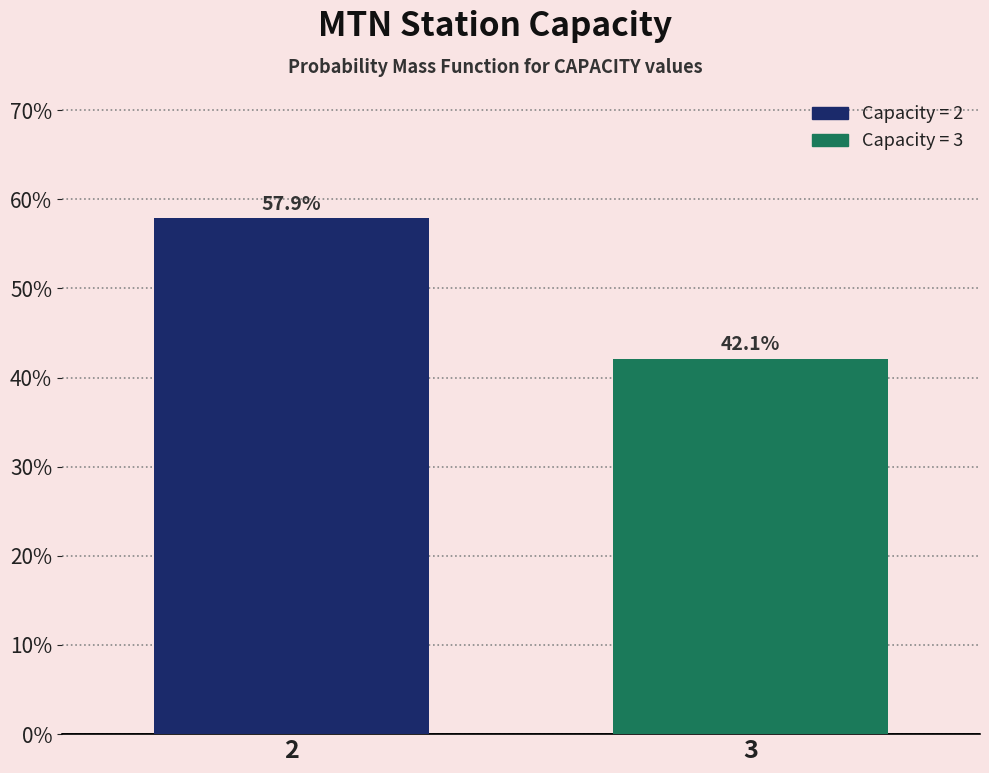

Reading left to right, list all the values displayed in this chart.

2=57.9	3=42.1